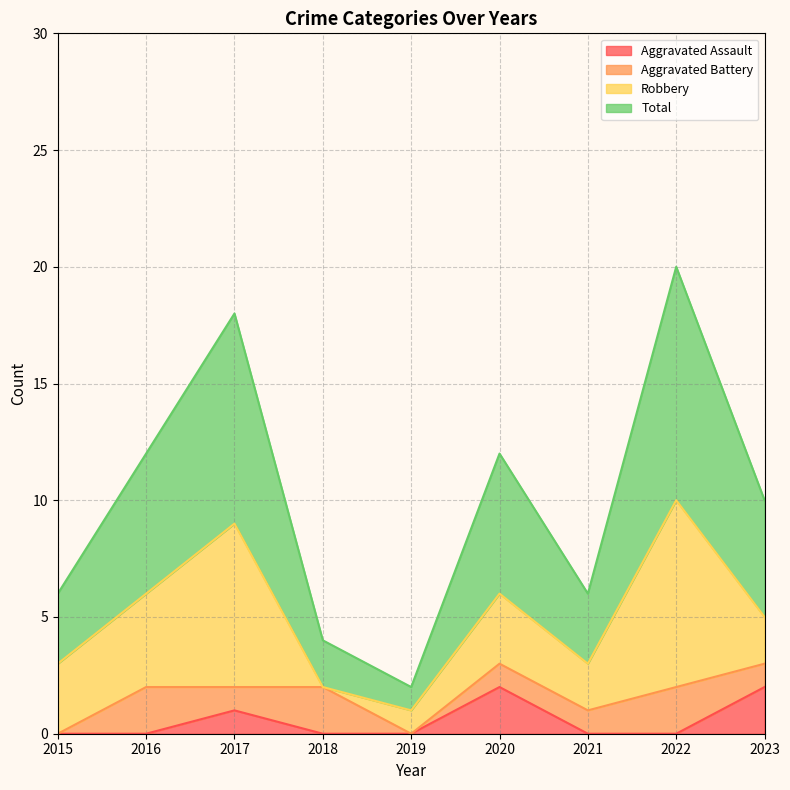

True or false: Aggravated Assault has a value of -1 at 2018.

False